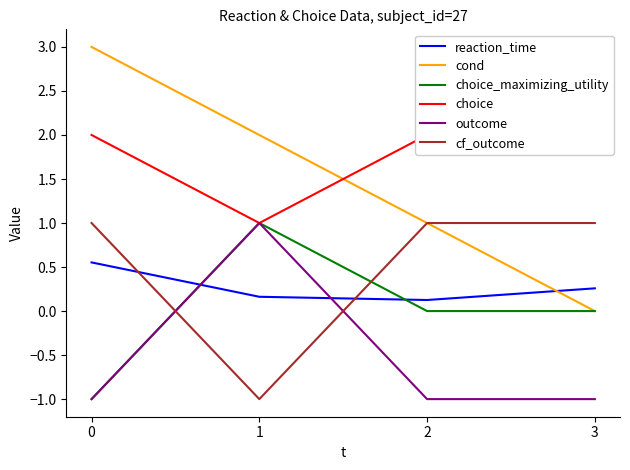

Which series ends up on top after the final intersection of reaction_time and choice_maximizing_utility?

reaction_time